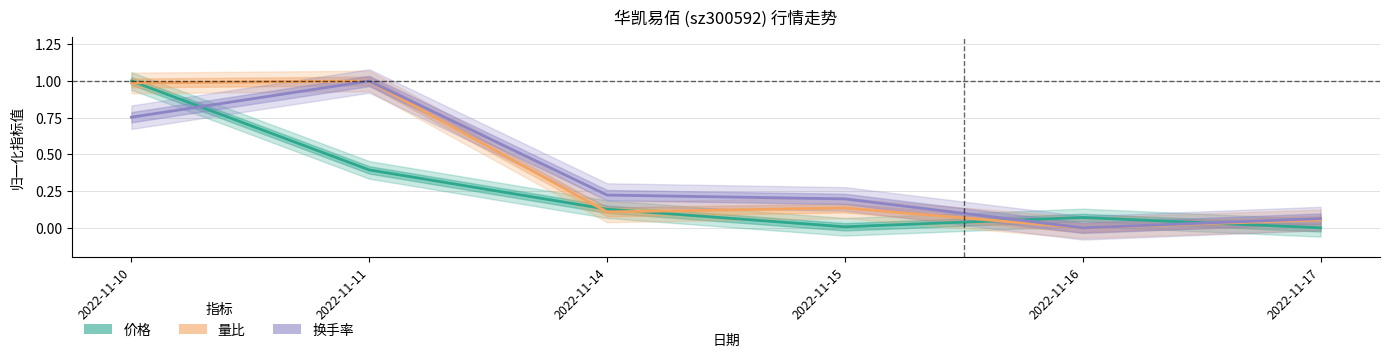

What is the sum of the 换手率 values at 2022-11-17 and 2022-11-11?

1.1